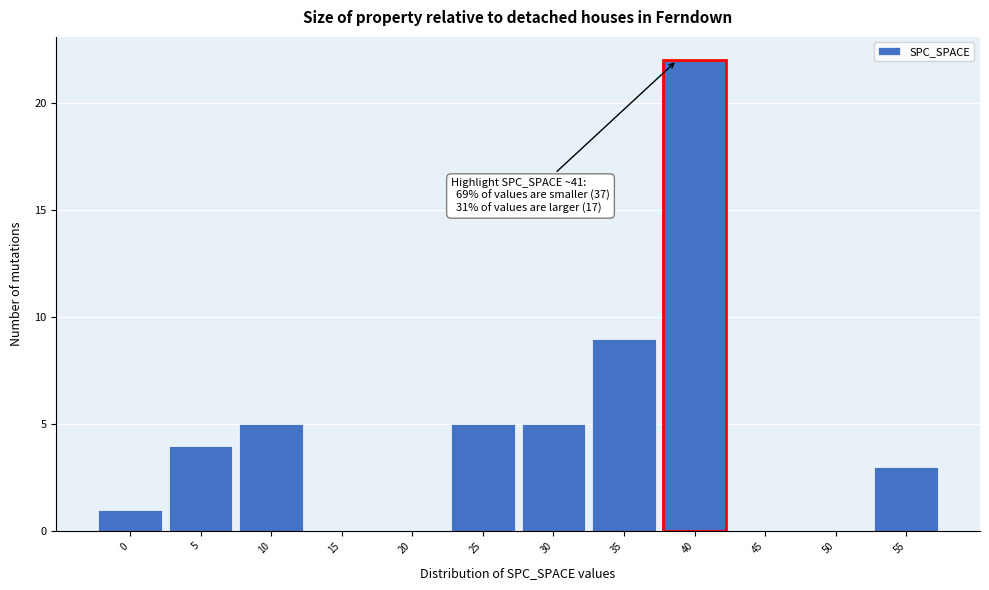

Reading left to right, transcribe all the data shown in this chart.

0=1	5=4	10=5	15=0	20=0	25=5	30=5	35=9	40=22	45=0	50=0	55=3